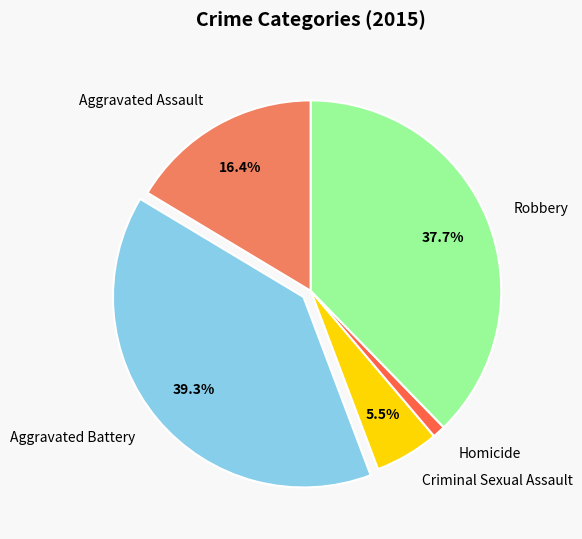

To the nearest percent, what portion does Aggravated Battery represent?

39%